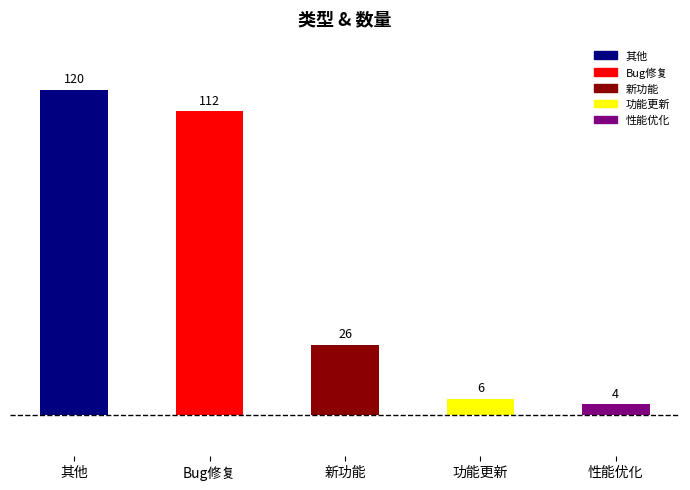

What value does the data have at 性能优化?

4